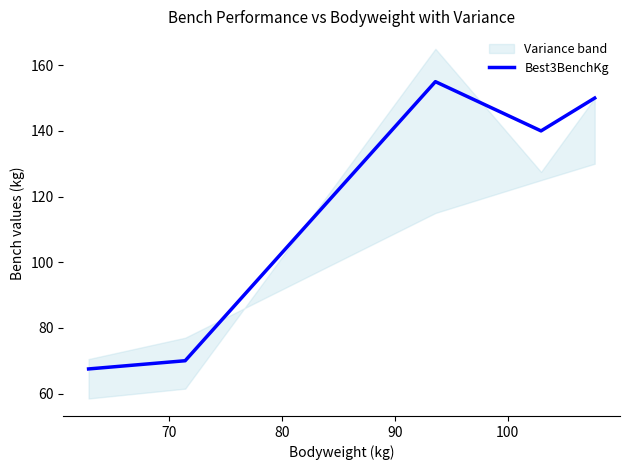

What is the highest value of the Best3BenchKg series?

155.0